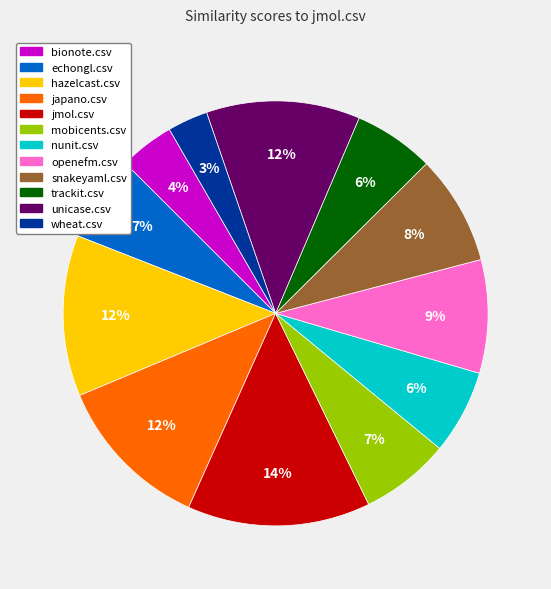

The echongl.csv slice represents 7% of the pie. True or false?

True